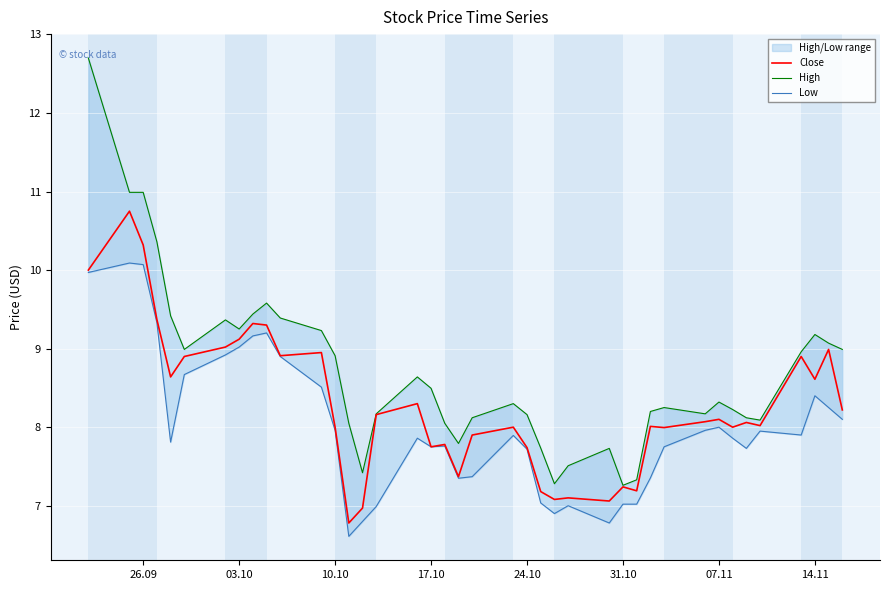

What are all the series names shown in the legend?

Close, High, Low